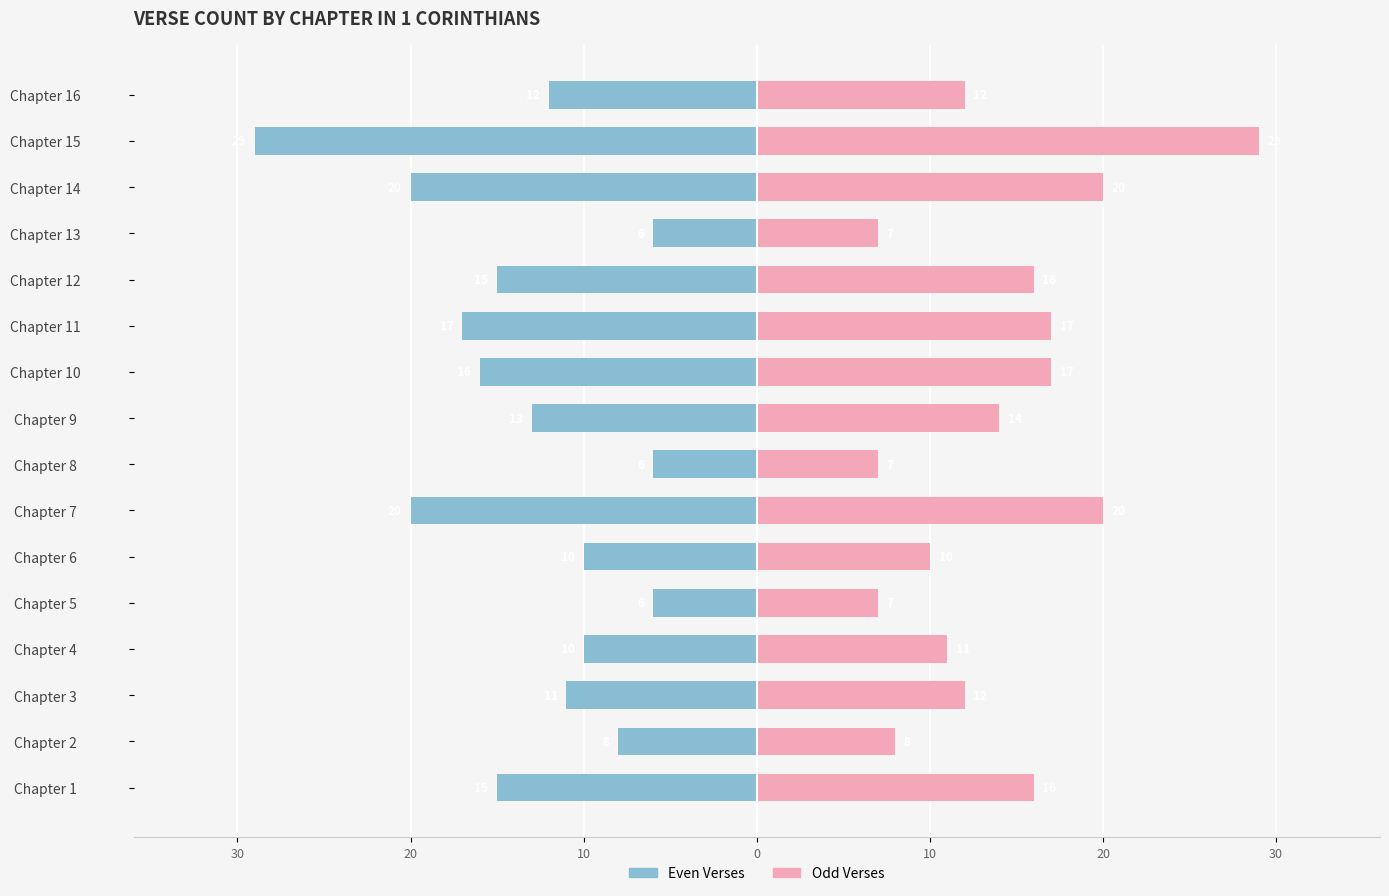

Are the bars horizontal?

Yes